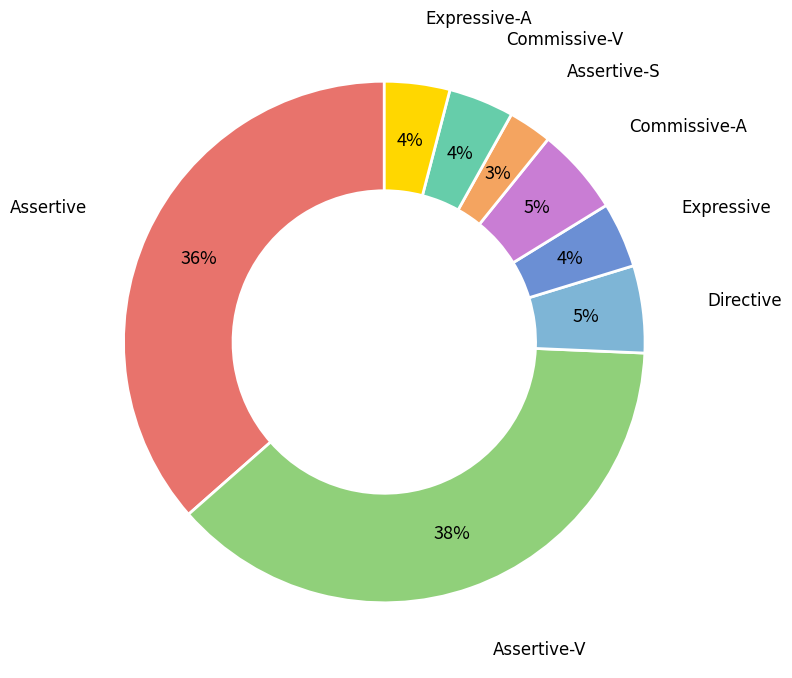

Is there any slice that represents more than half of the pie?

No